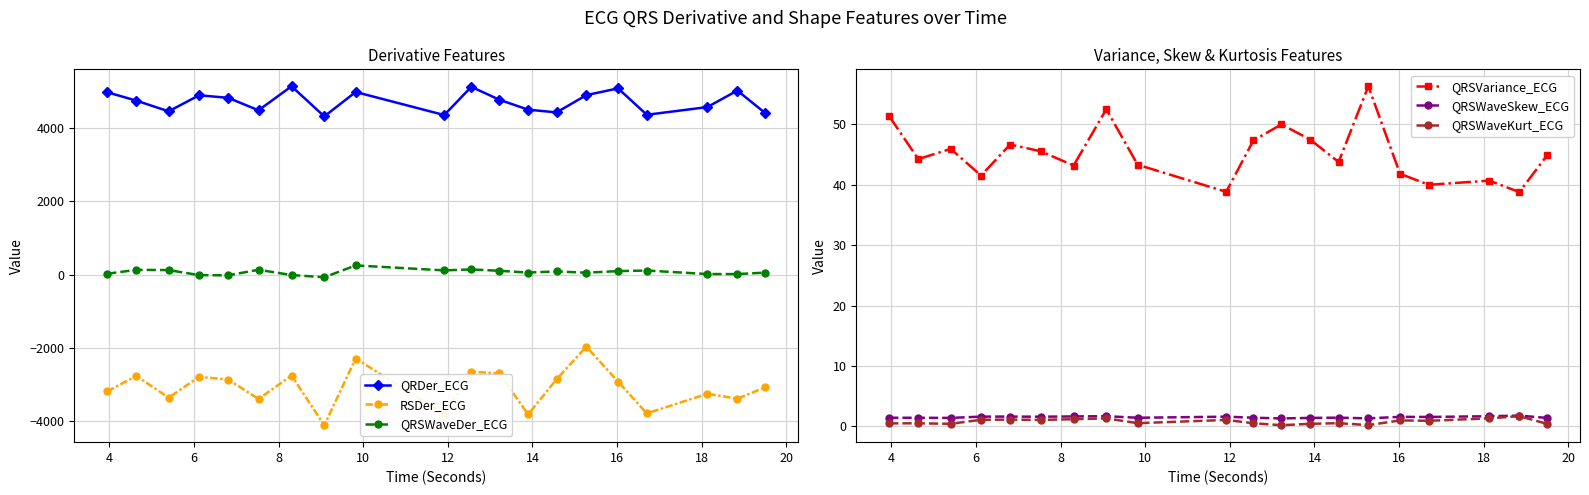

True or false: QRSWaveKurt_ECG has more than 1 points higher than both neighbors.

True